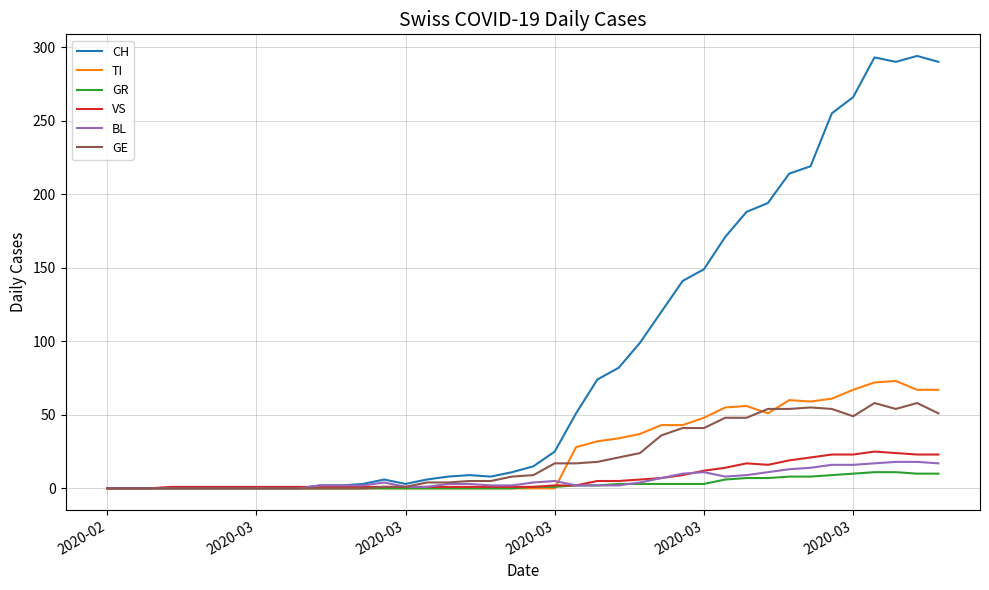

Which series ends up on top after the final intersection of TI and GR?

TI